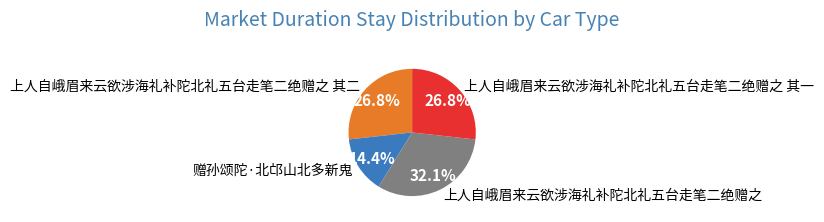

Does 上人自峨眉来云欲涉海礼补陀北礼五台走笔二绝赠之 account for over 50% of the chart?

No